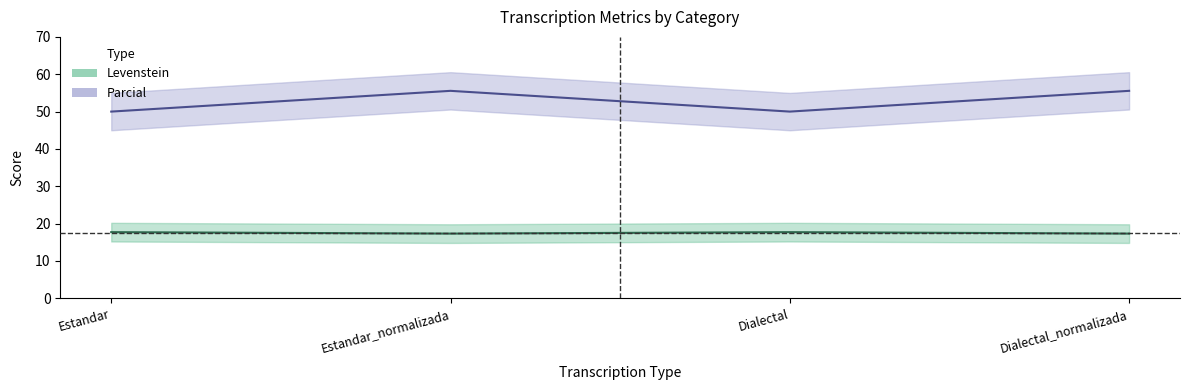

What is the label of the 4th point from the left?

Dialectal_normalizada